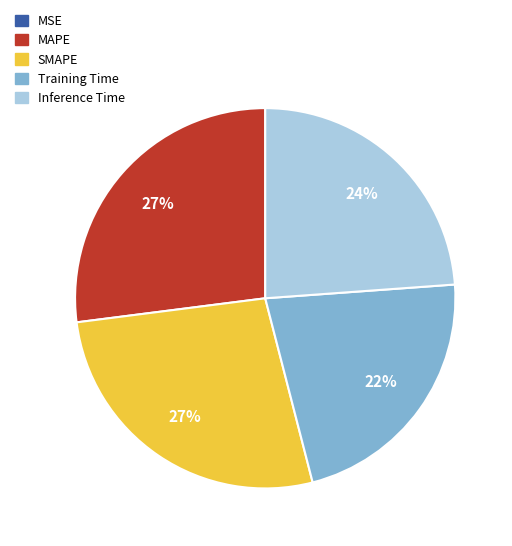

To the nearest percent, what portion does MAPE represent?

27%